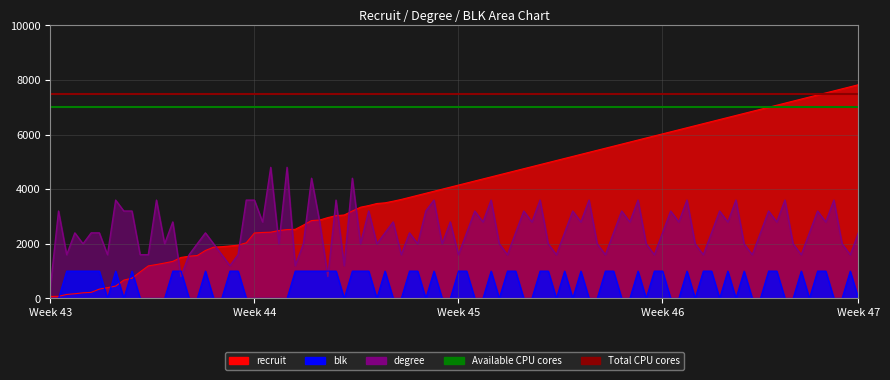

At how many categories does at least one series exceed 7379?

2